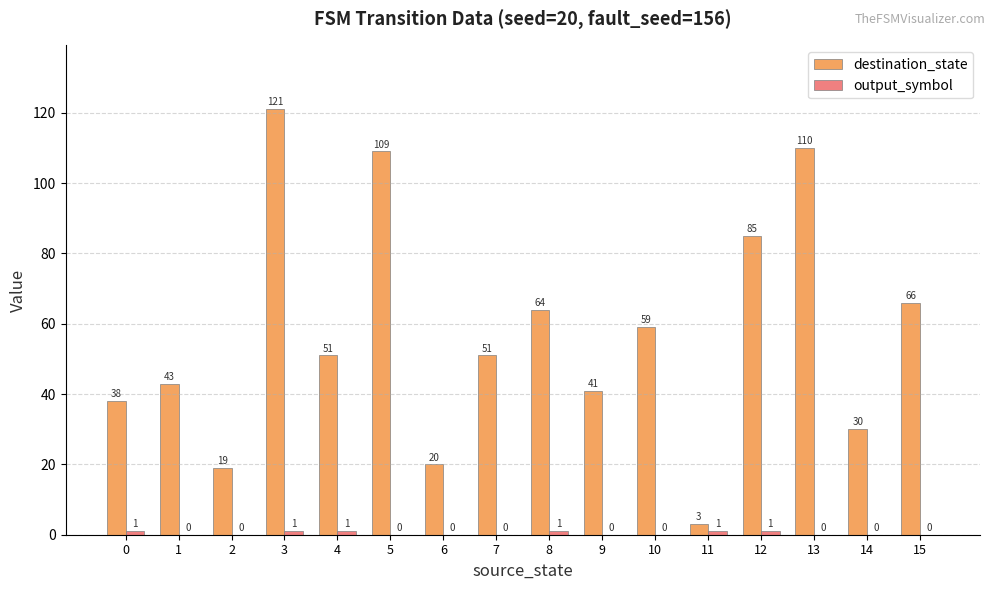

What is the greatest value displayed?

121